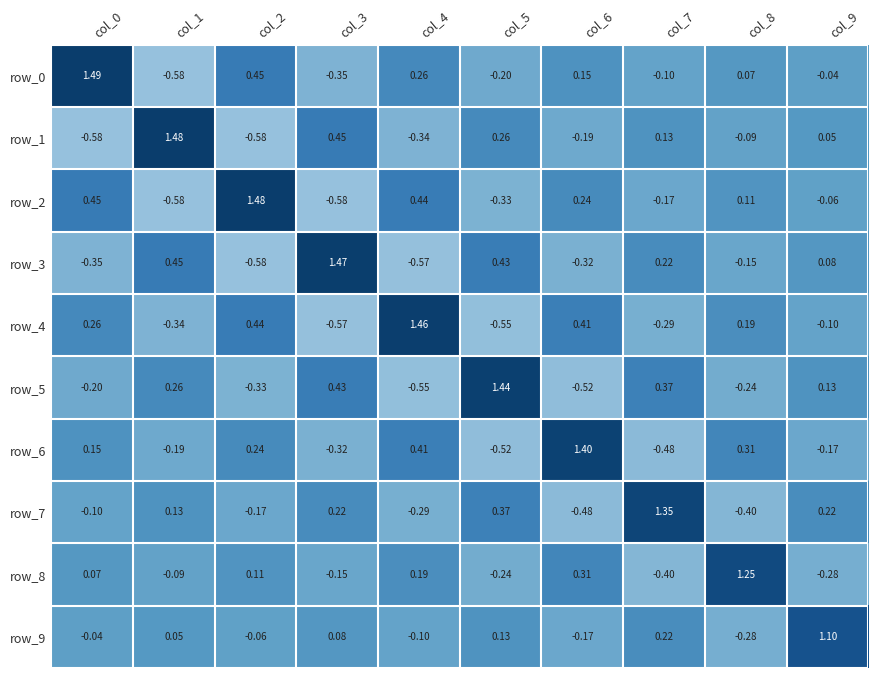

What is the difference between the second highest and second lowest values in the row_4 series?

1.0